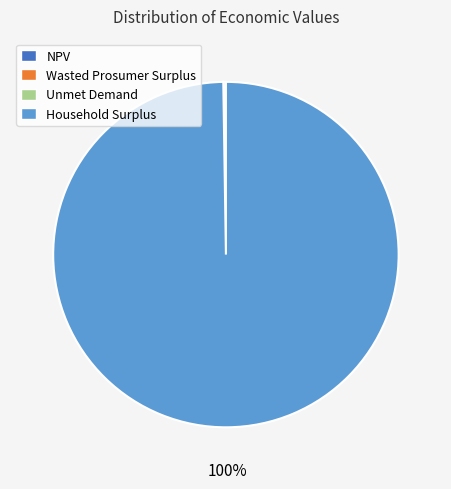

What is the majority slice?

Household Surplus